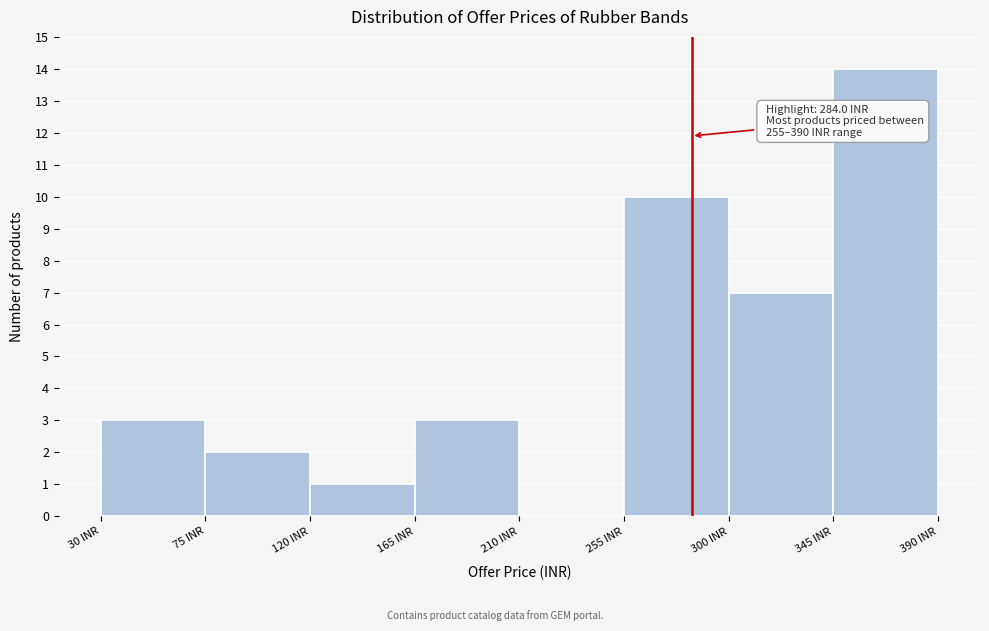

Which range on the x-axis has the tallest bar?

345 to 390